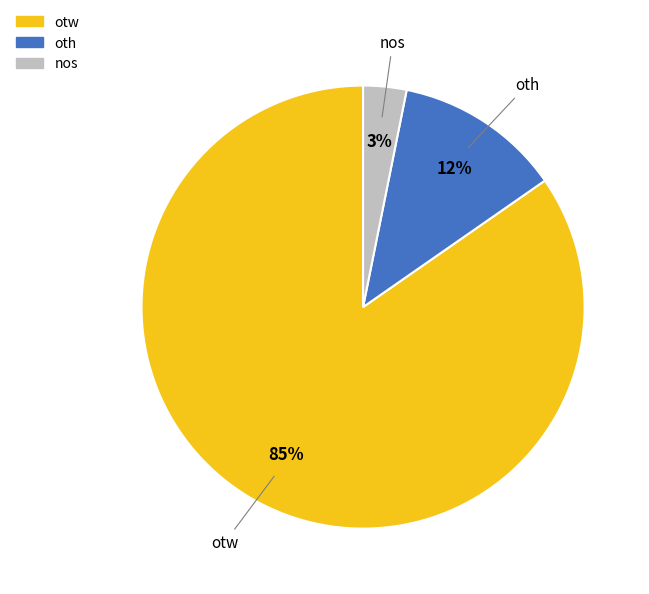

True or false: otw accounts for 92% of the total.

False